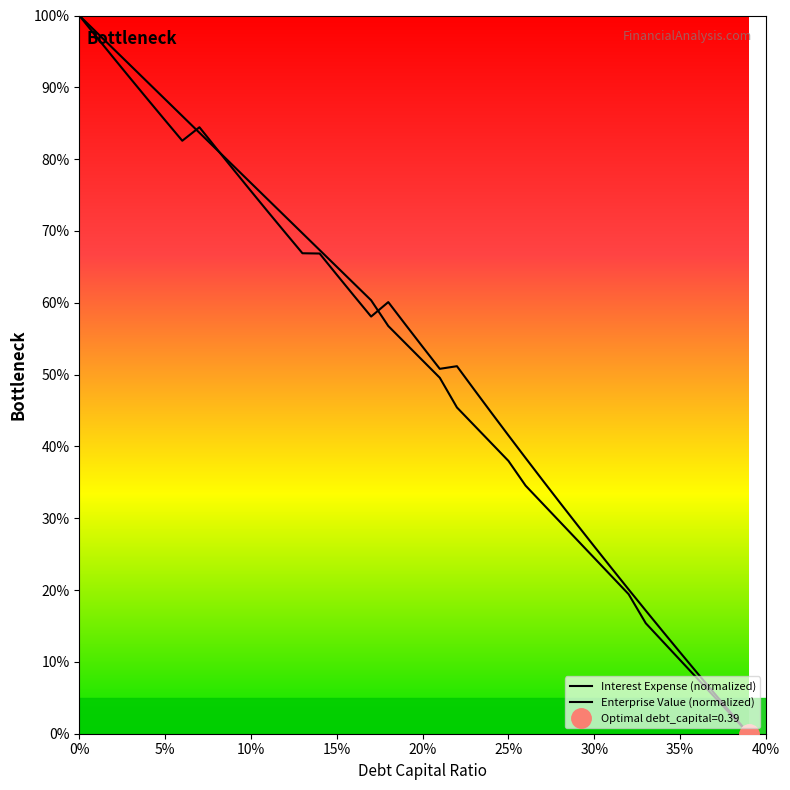

Reading right to left, what are all the values shown in this chart?

Interest Expense (normalized): 0.0	2.6	5.1	7.7	10.3	12.8	15.4	19.4	22.0	24.5	27.0	29.5	32.0	34.5	38.0	40.5	42.9	45.4	49.6	52.0	54.4	56.8	60.4	62.7	65.0	67.3	69.7	72.0	74.3	76.7	79.0	81.3	83.7	86.0	88.3	90.7	93.0	95.3	97.7	100.0
Enterprise Value (normalized): 0.0	2.8	5.6	8.5	11.3	14.2	17.1	20.1	23.1	26.1	29.1	32.2	35.3	38.4	41.5	44.7	47.9	51.2	50.8	53.9	57.0	60.1	58.1	61.0	63.9	66.9	66.9	69.8	72.6	75.6	78.5	81.5	84.4	82.6	85.4	88.3	91.2	94.1	97.0	100.0